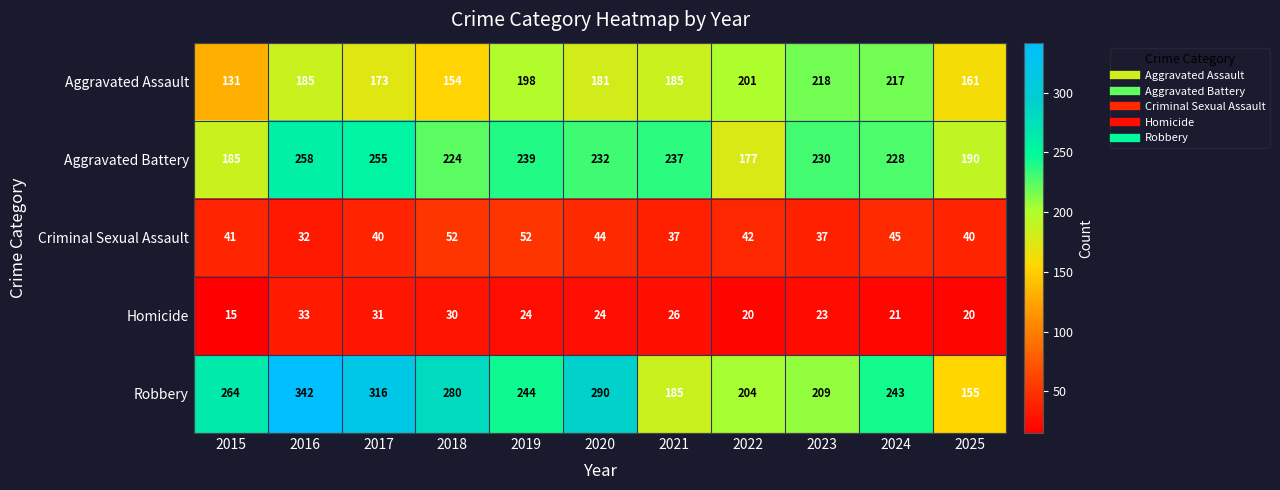

At which label does Aggravated Assault reach its peak?

2023